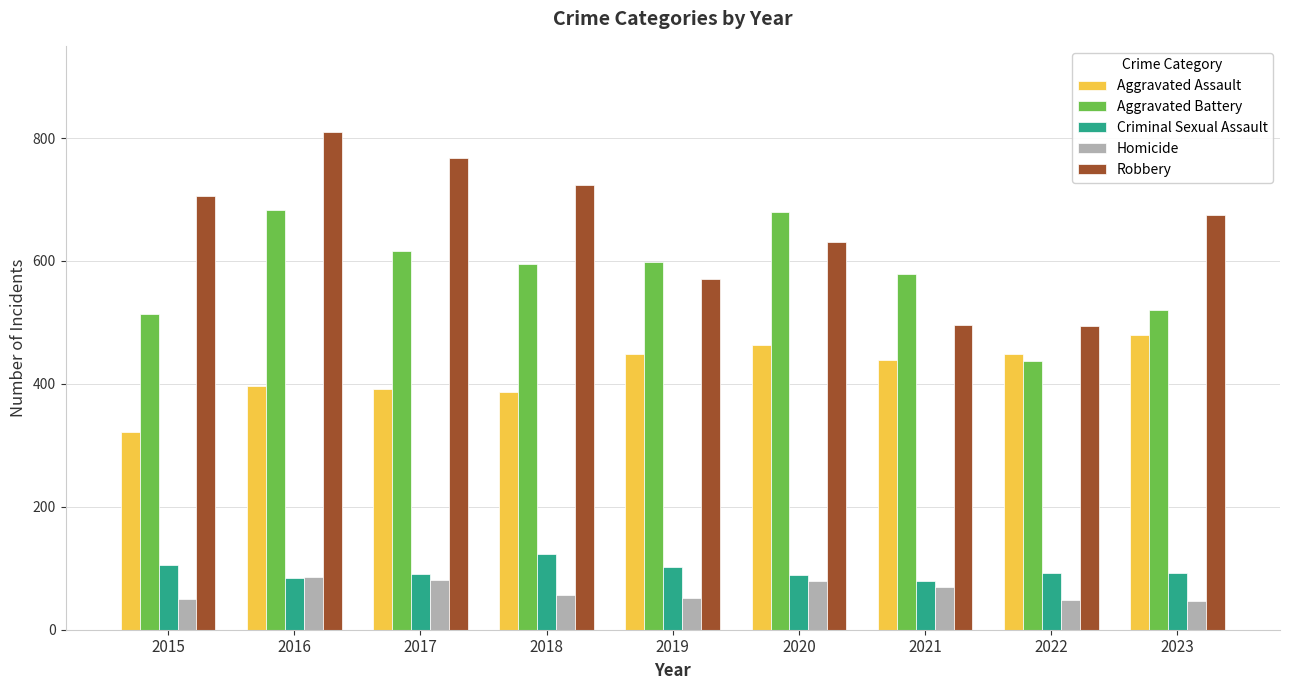

What is the difference between the highest and lowest values at 2020?

601